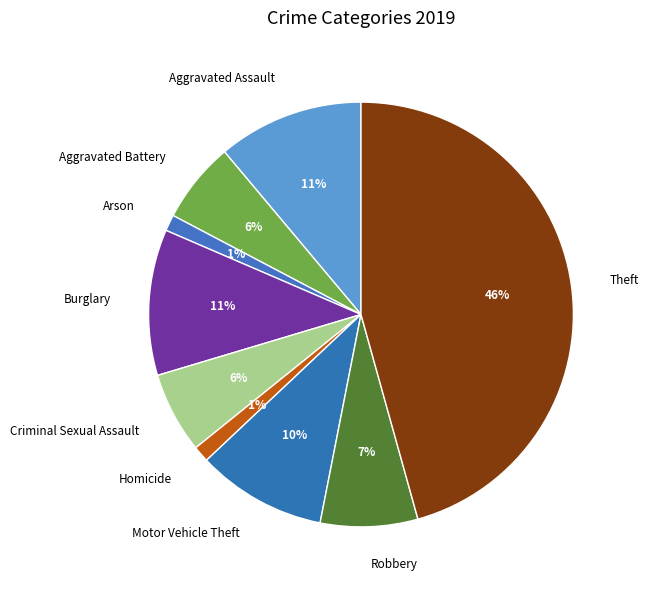

To the nearest percent, what percentage of the pie is Aggravated Battery?

6%